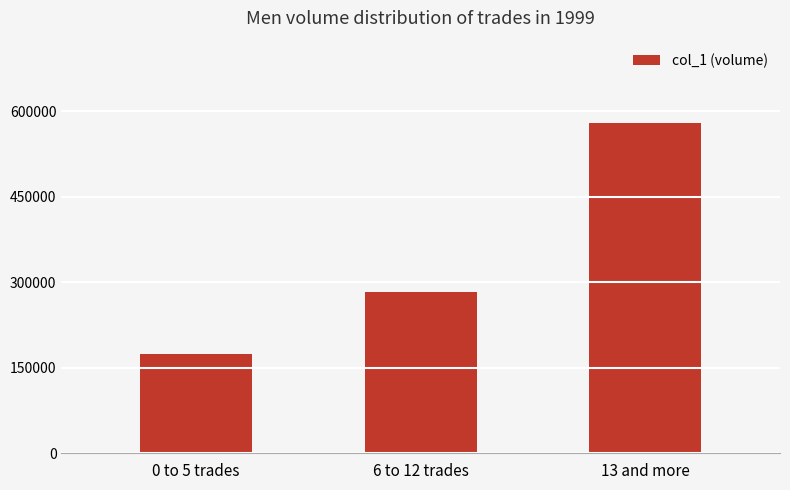

What is the change in value from 6 to 12 trades to 13 and more?

+296000